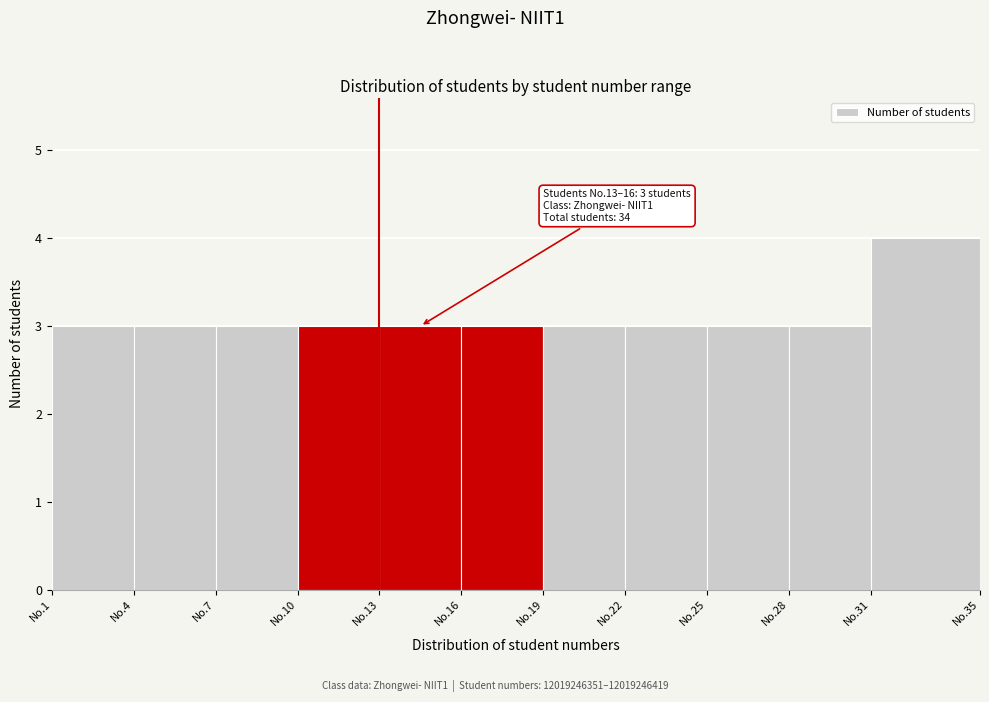

Reading right to left, what are all the values shown in this chart?

No.31=4	No.28=3	No.25=3	No.22=3	No.19=3	No.16=3	No.13=3	No.10=3	No.7=3	No.4=3	No.1=3